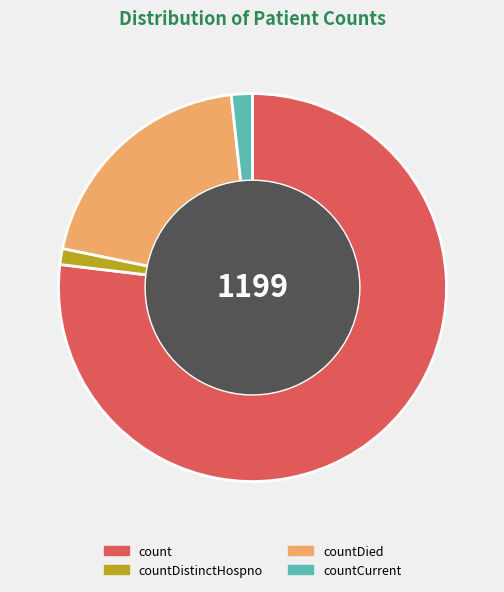

Is the sum of countDistinctHospno and countCurrent greater than half?

No